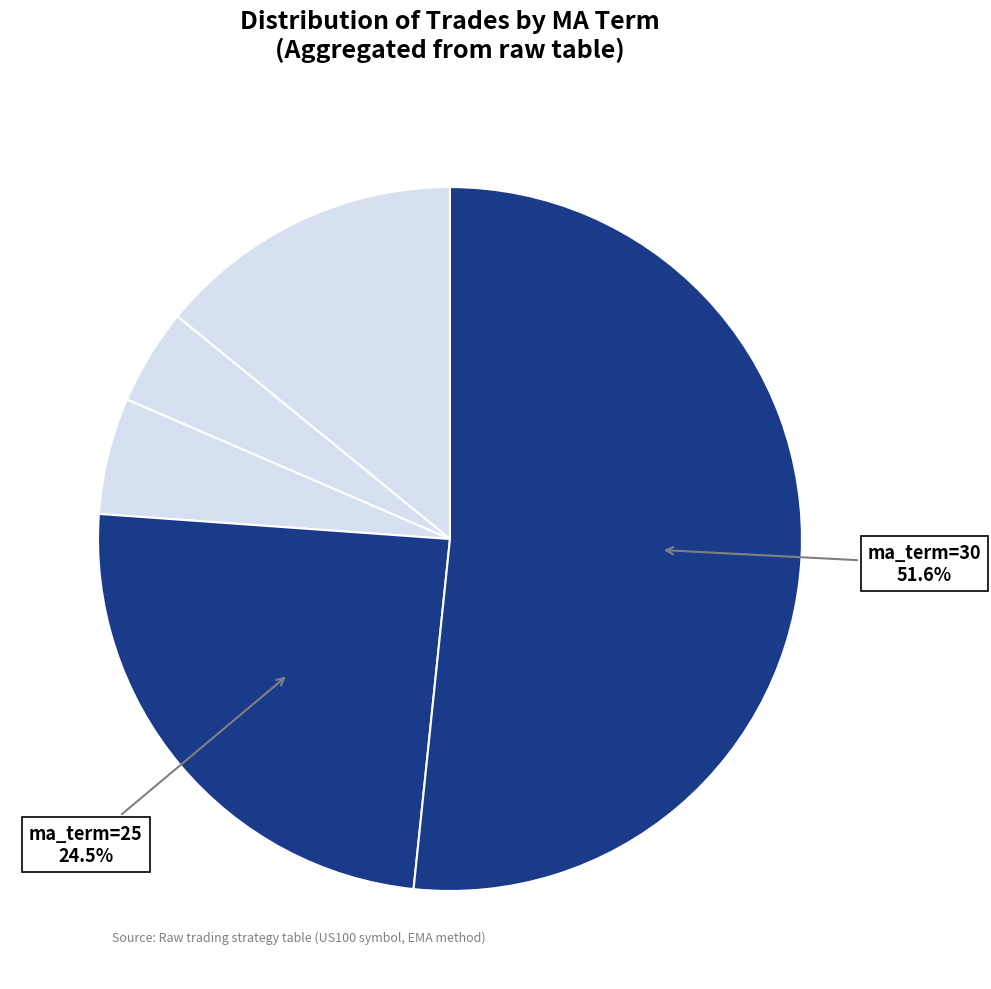

How many slices are in this pie chart?

5